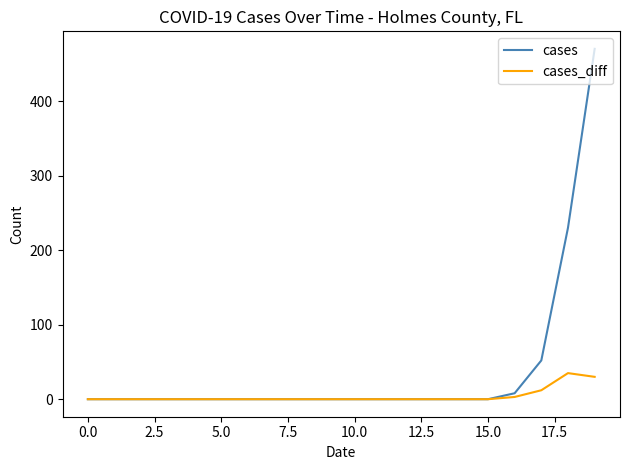

Which series has the largest total across all categories?

cases